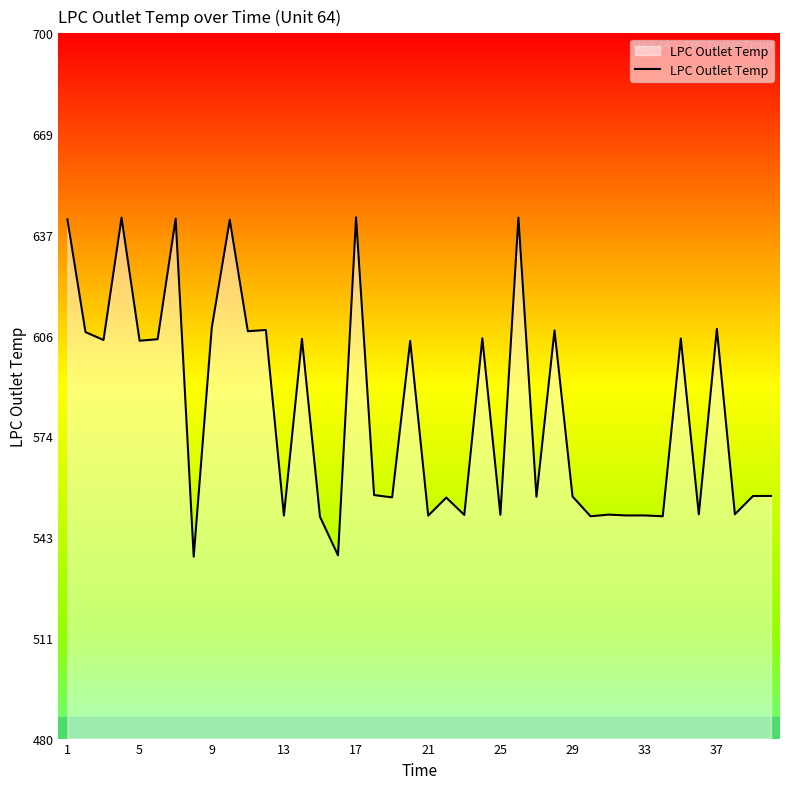

What is the greatest value displayed?

642.6